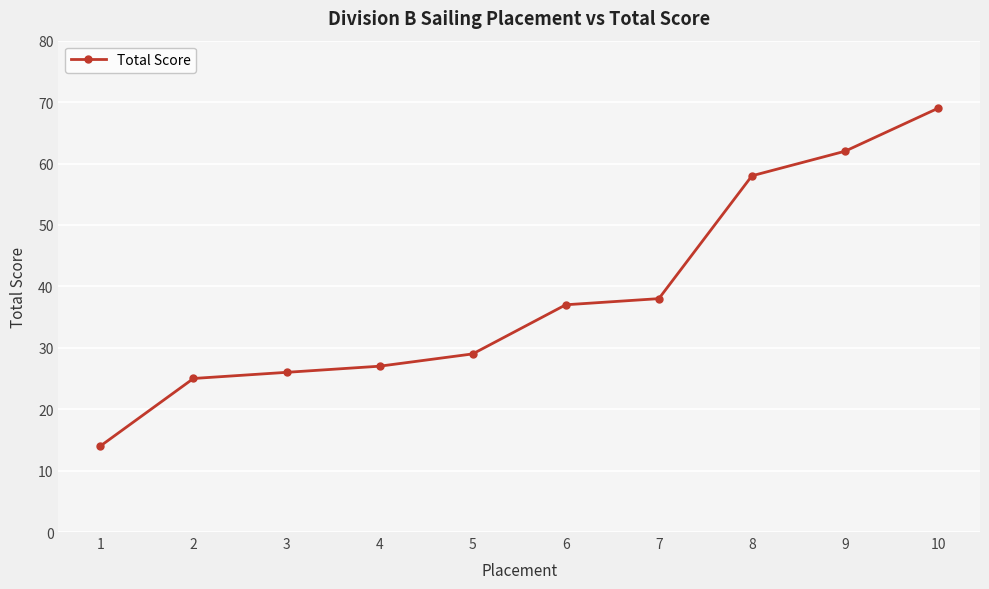

Reading left to right, list all the values displayed in this chart.

1=14	2=25	3=26	4=27	5=29	6=37	7=38	8=58	9=62	10=69